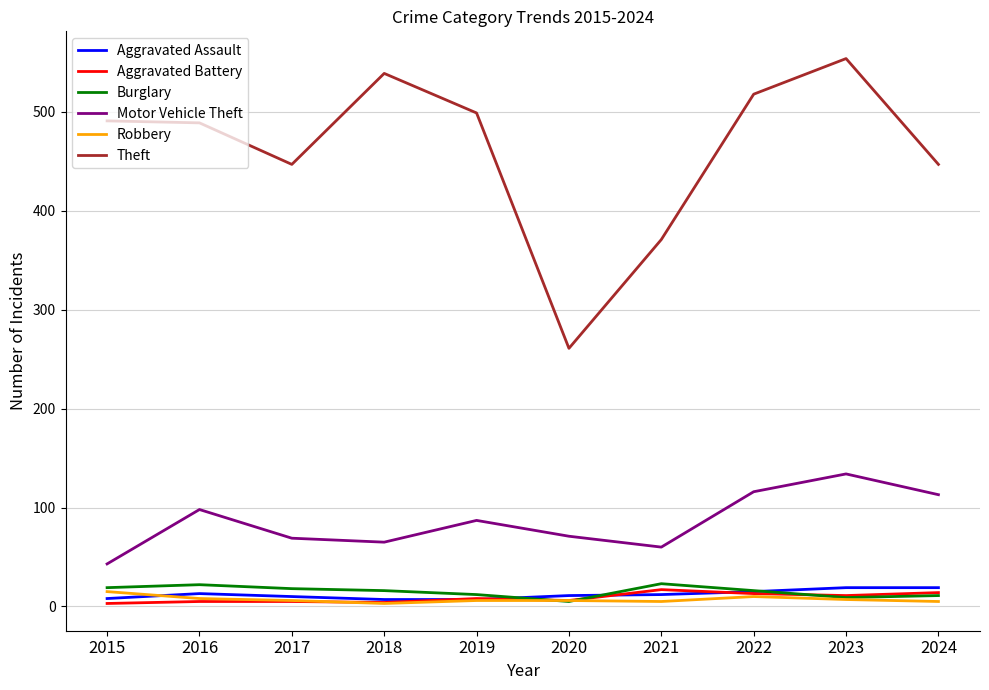

True or false: Theft and Aggravated Assault intersect in this chart.

False